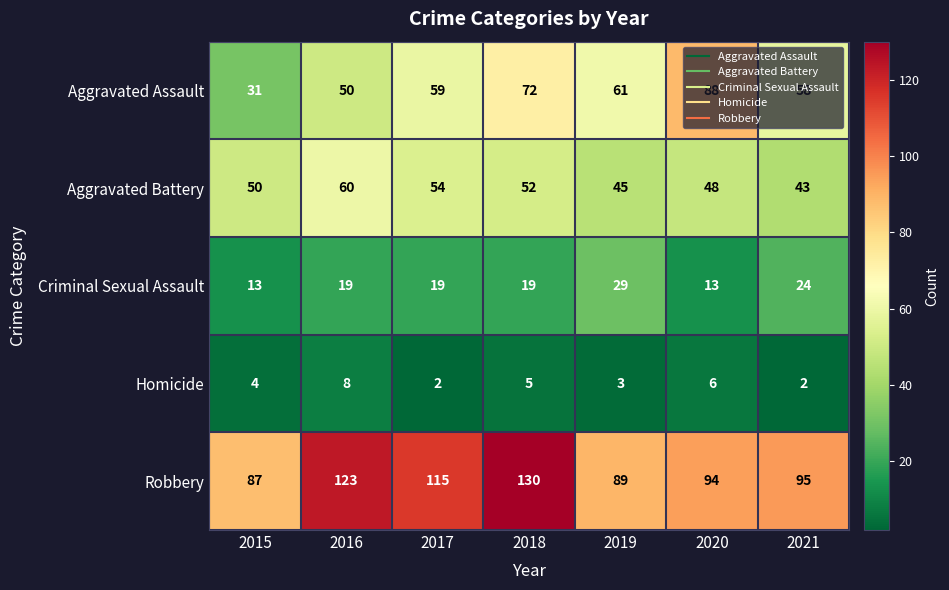

What is the sum of the Aggravated Battery values at 2016 and 2019?

105